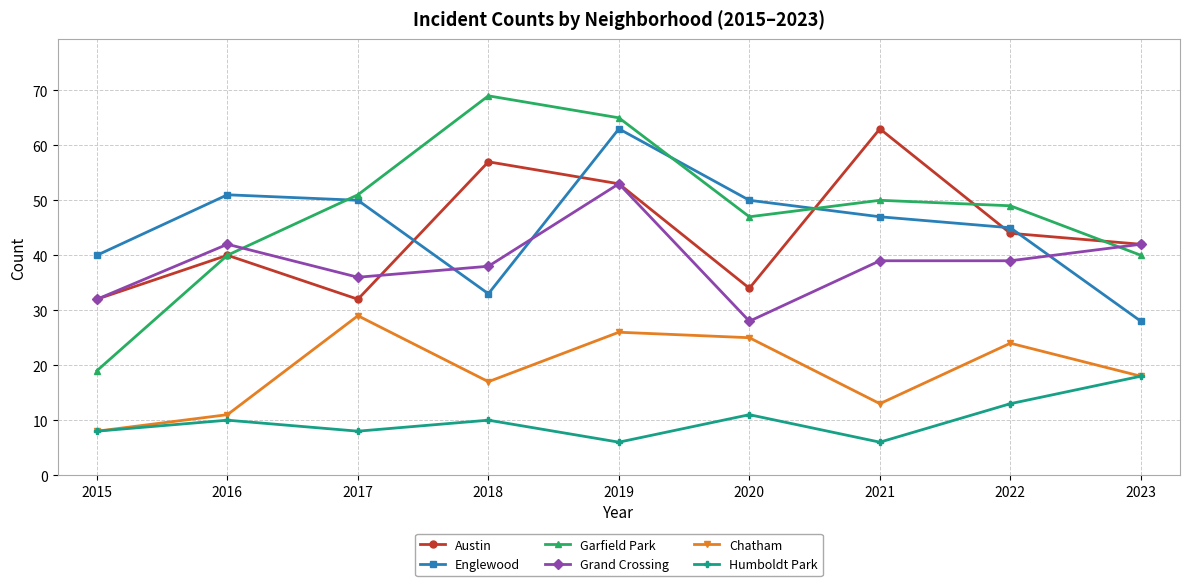

Which category has the highest value in the Grand Crossing series?

2019